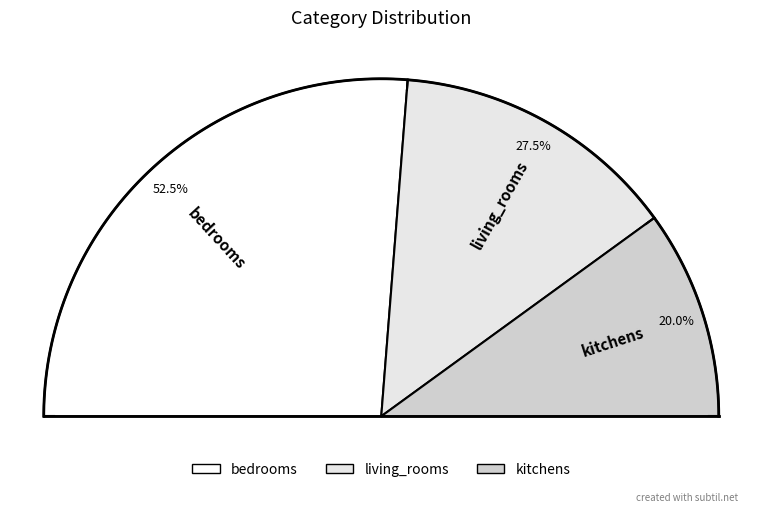

To the nearest percent, what percentage of the pie is bedrooms?

52%